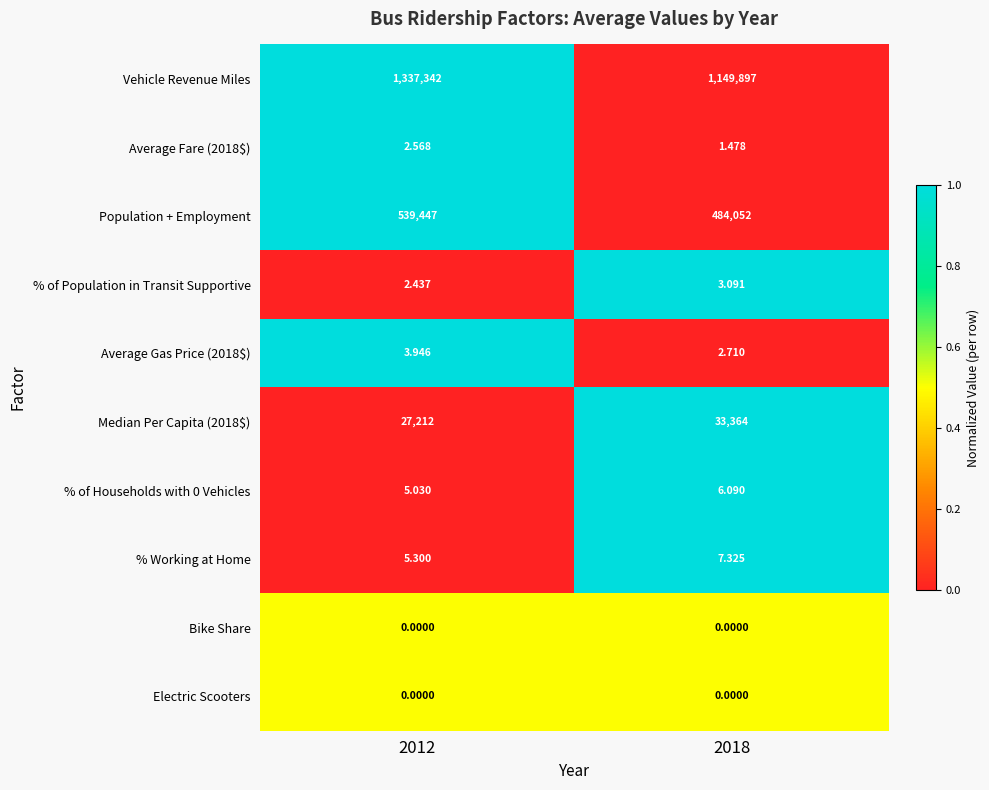

Which series has the largest range (max minus min)?

Vehicle Revenue Miles